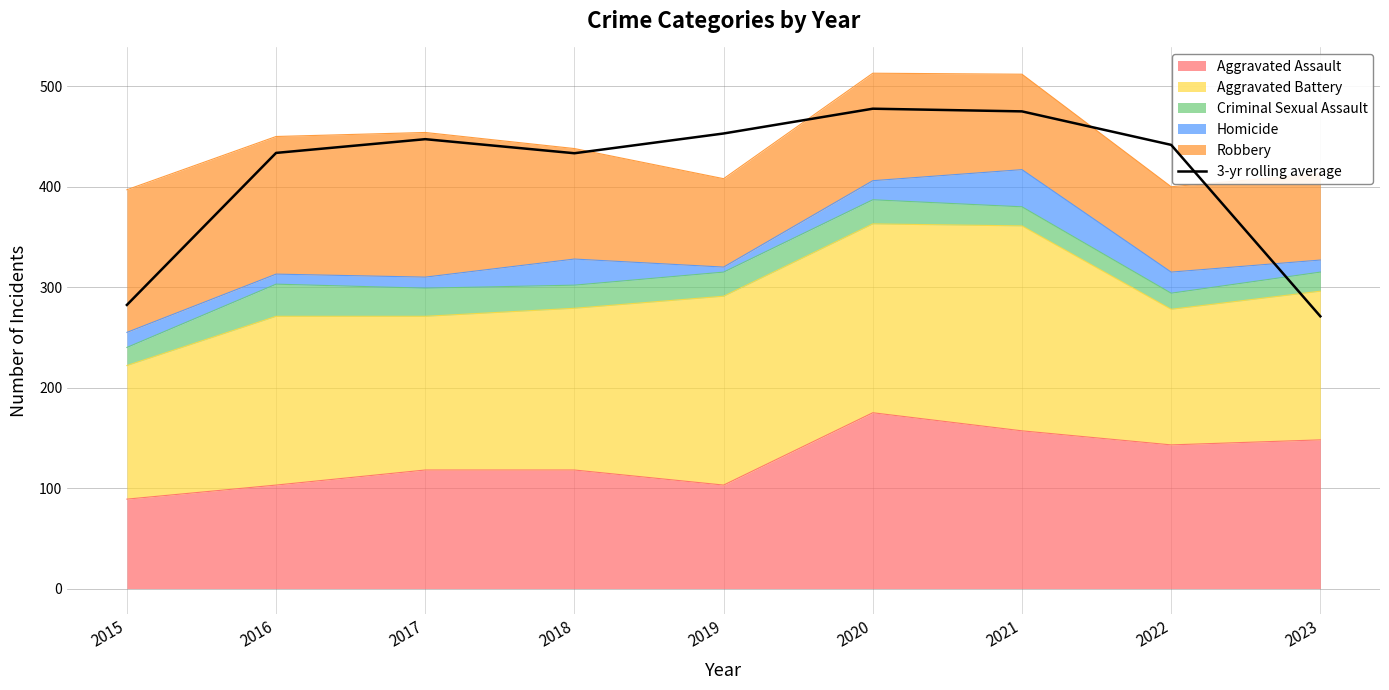

At which category does the chart reach its peak across all series?

2020